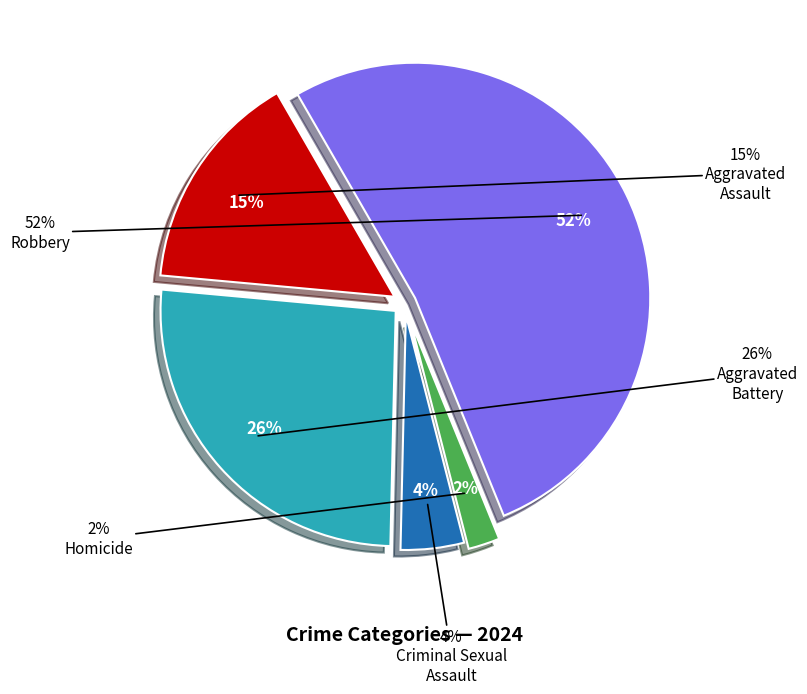

Do Homicide and Aggravated Assault together represent more than half of the pie?

No